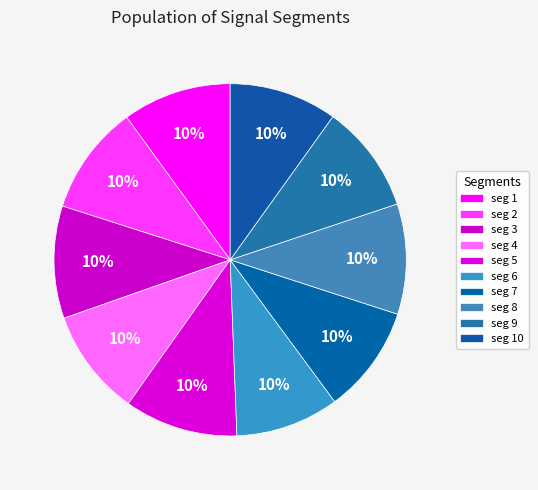

How many segments does this pie chart have?

10